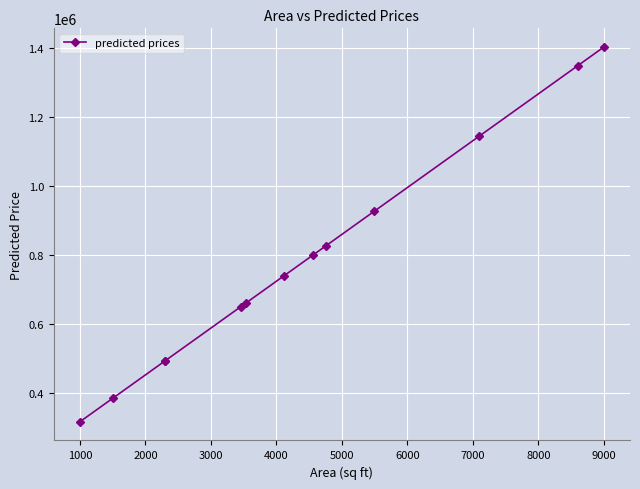

What is the difference between the maximum and minimum values?

1086301.4